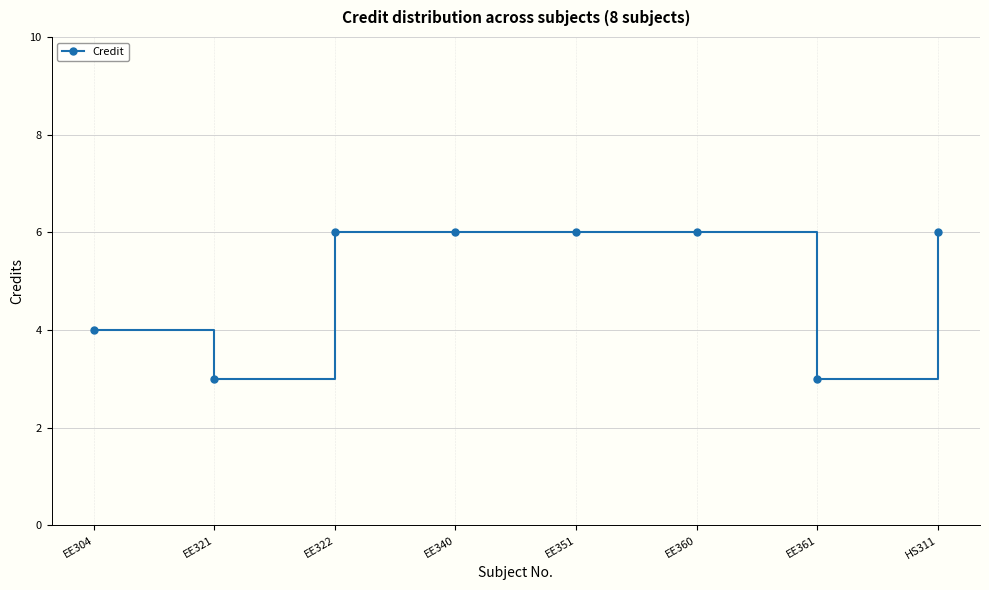

Is it true that the value at EE321 is 3?

True